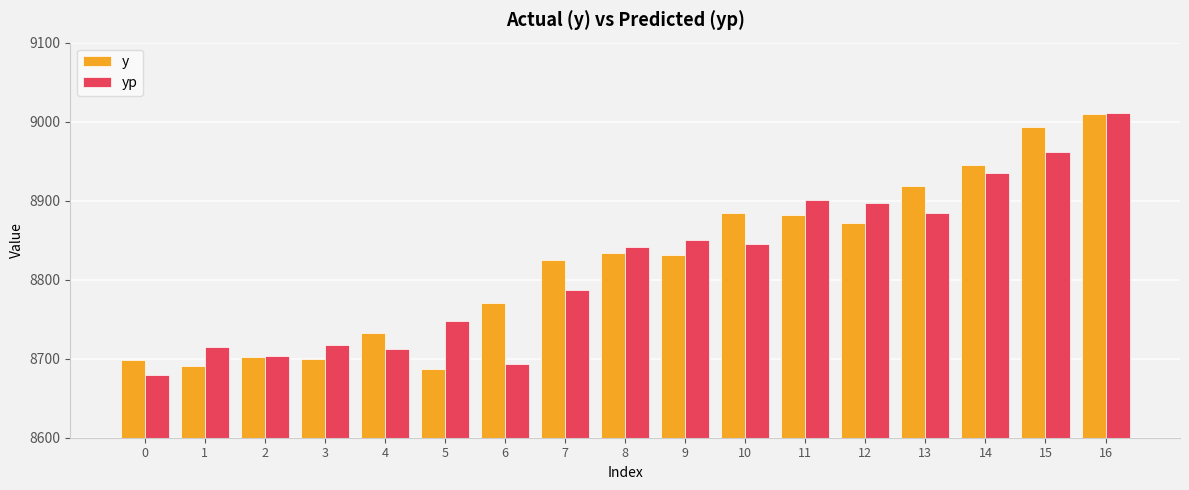

At which label does yp first exceed 8841?

8